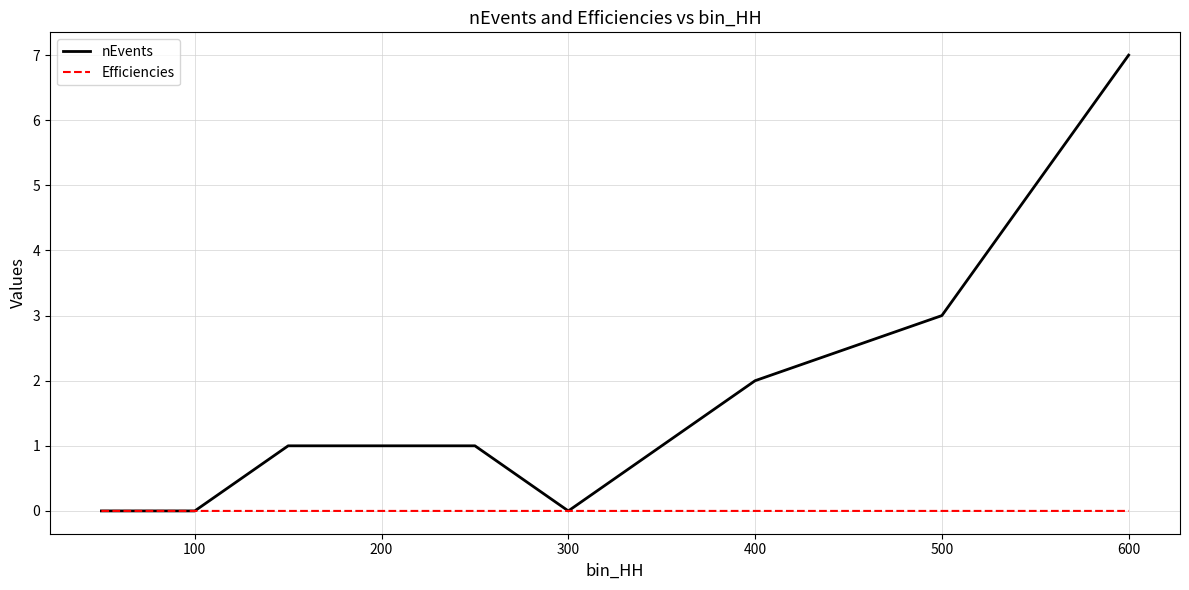

Which series has the largest total across all categories?

nEvents